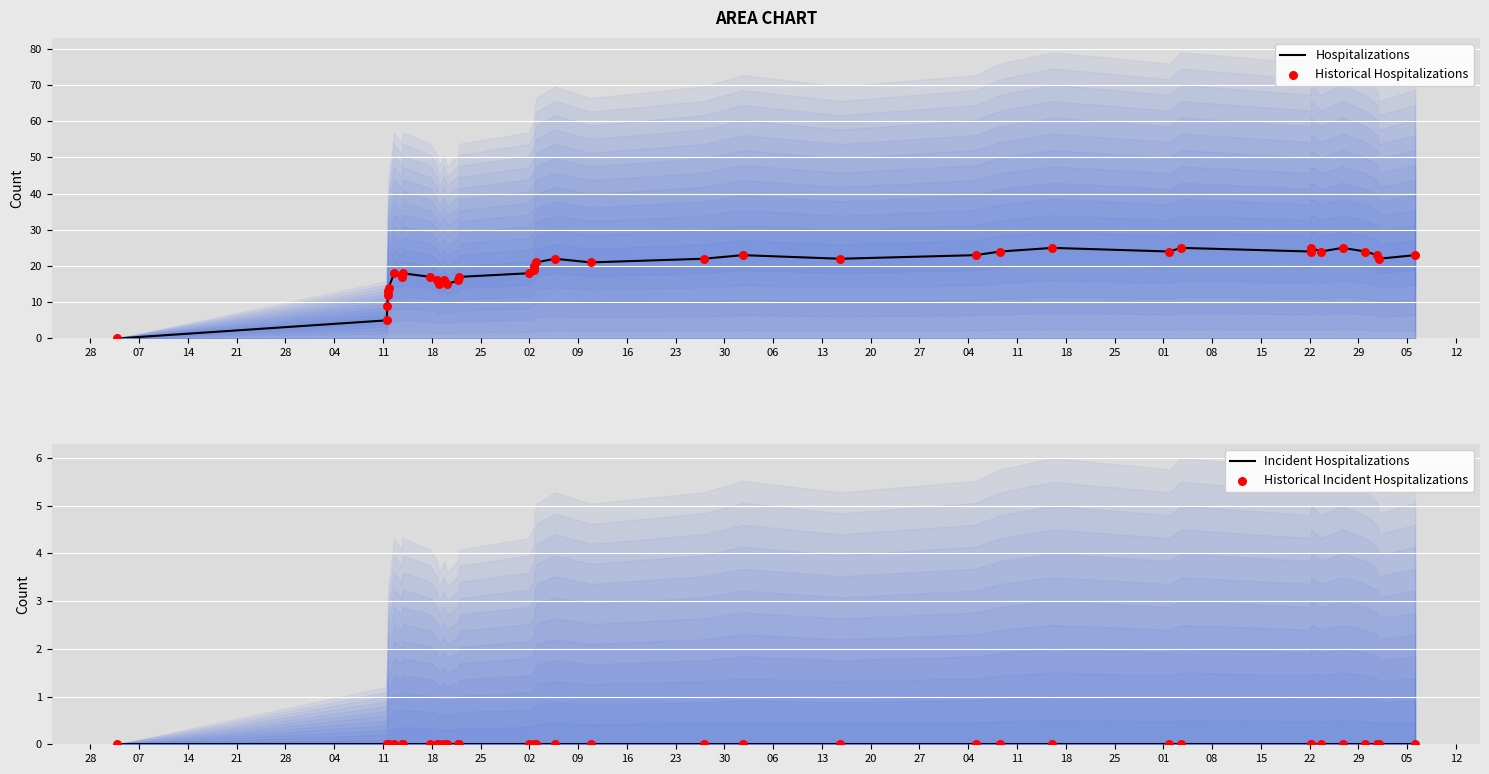

What is the highest value of the Hospitalizations series?

25